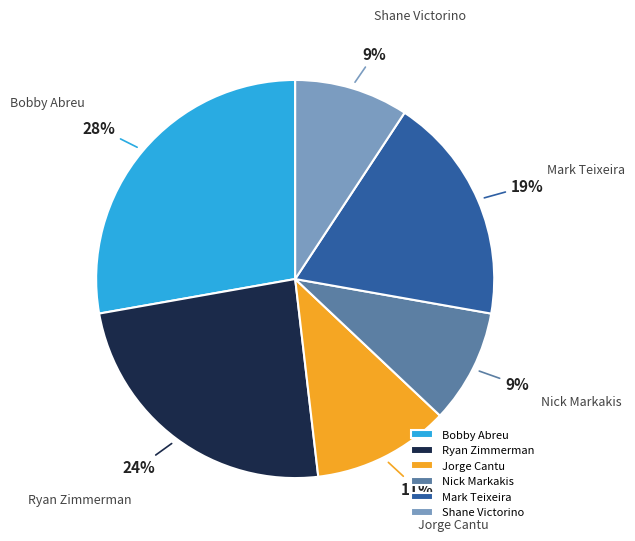

How many slices are in this pie chart?

6